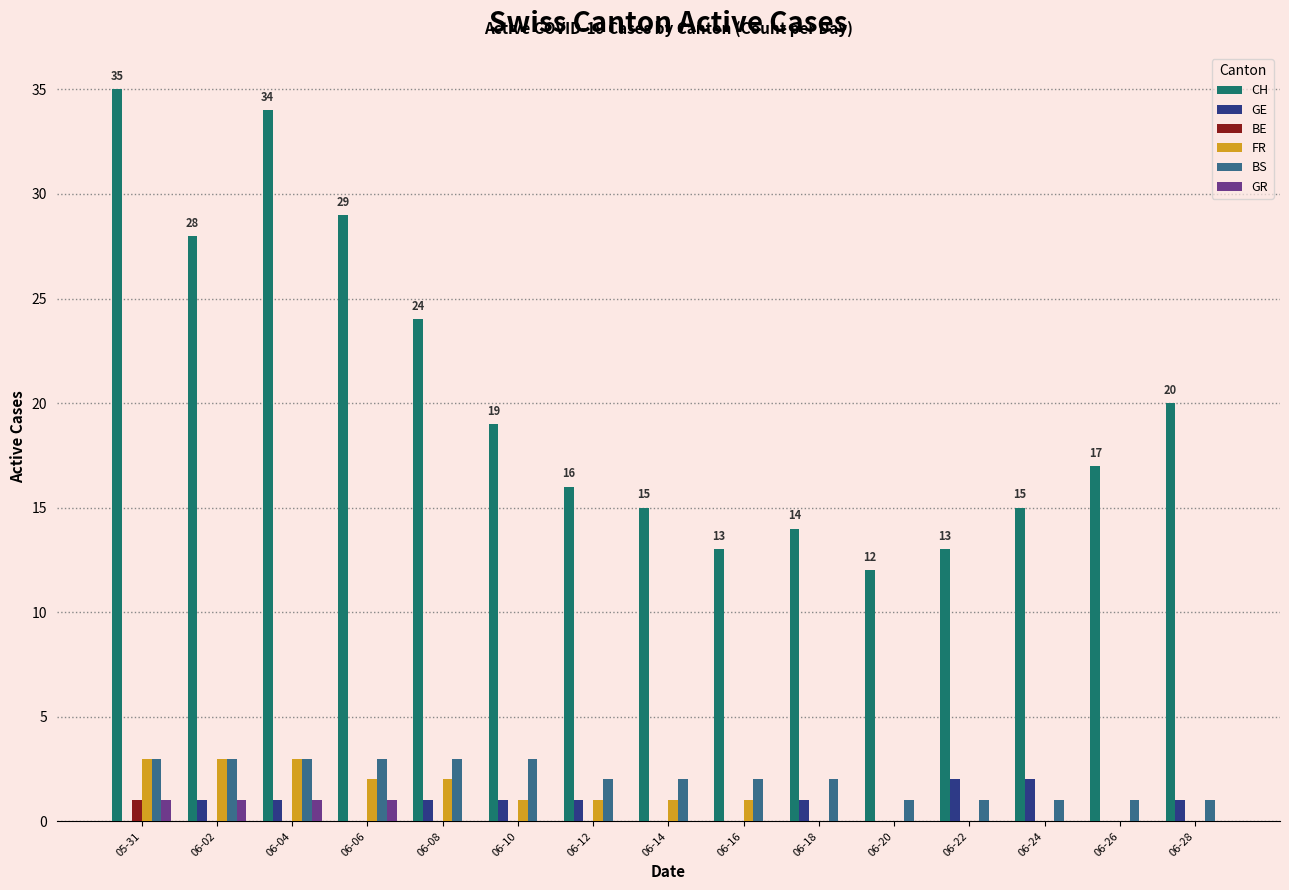

Is the value of GR at 06-20 greater than the value of CH at 06-20?

No